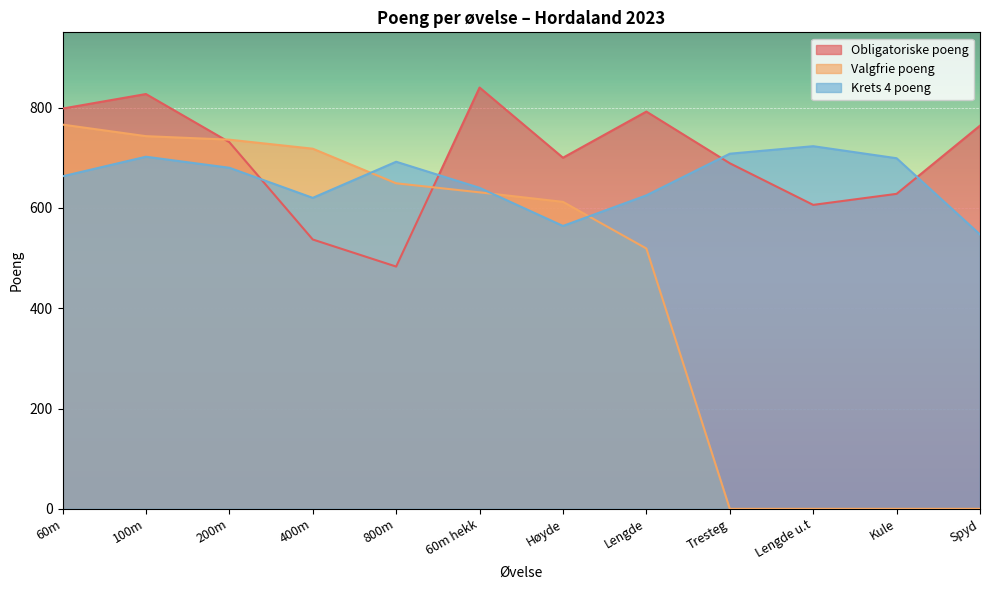

What is the sum of the Krets 4 poeng values at Spyd and 400m?

1167